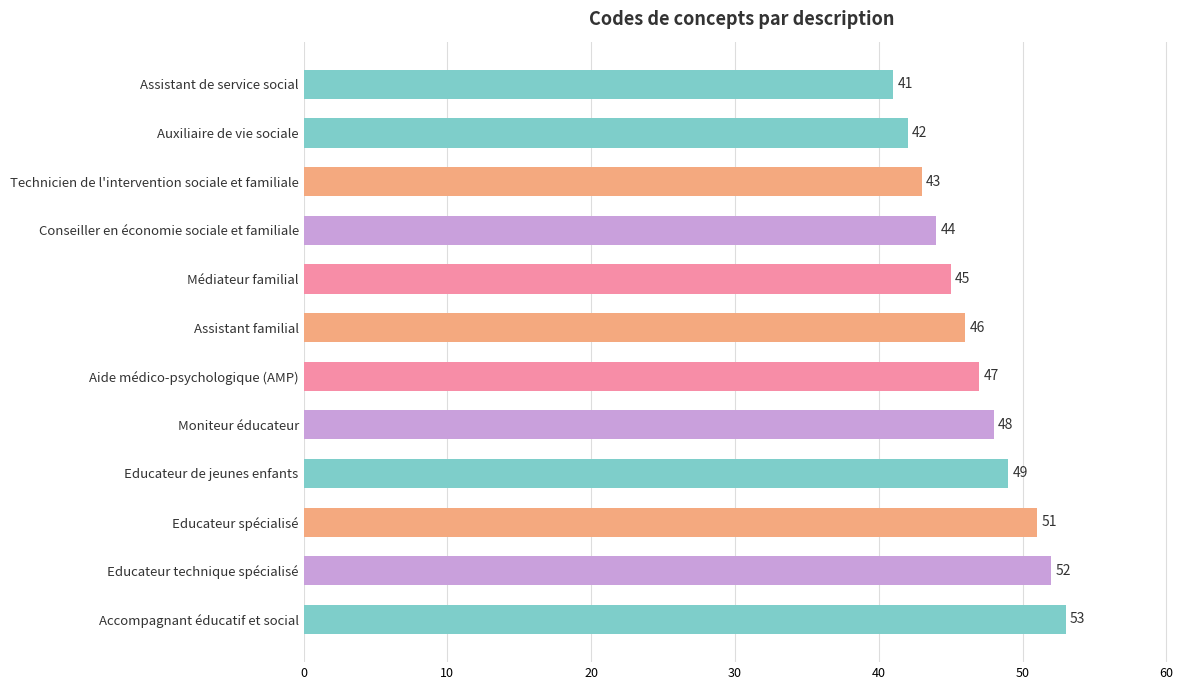

What is the approximate value at Moniteur éducateur, to the nearest 10?

50